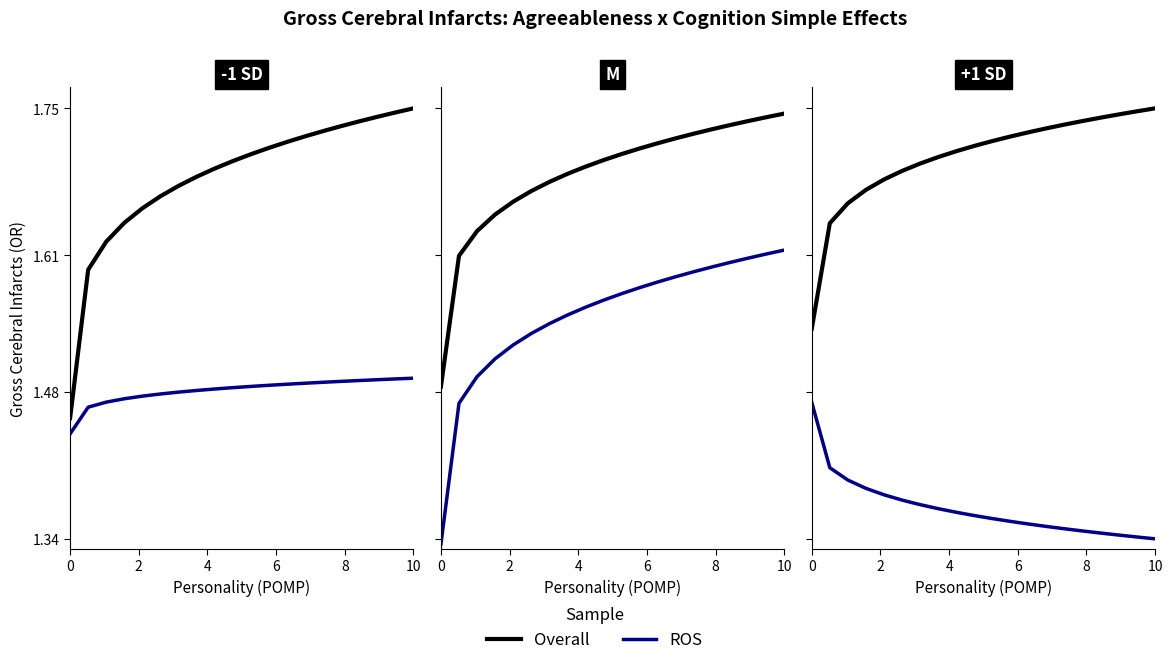

True or false: Overall and ROS cross at least once.

False